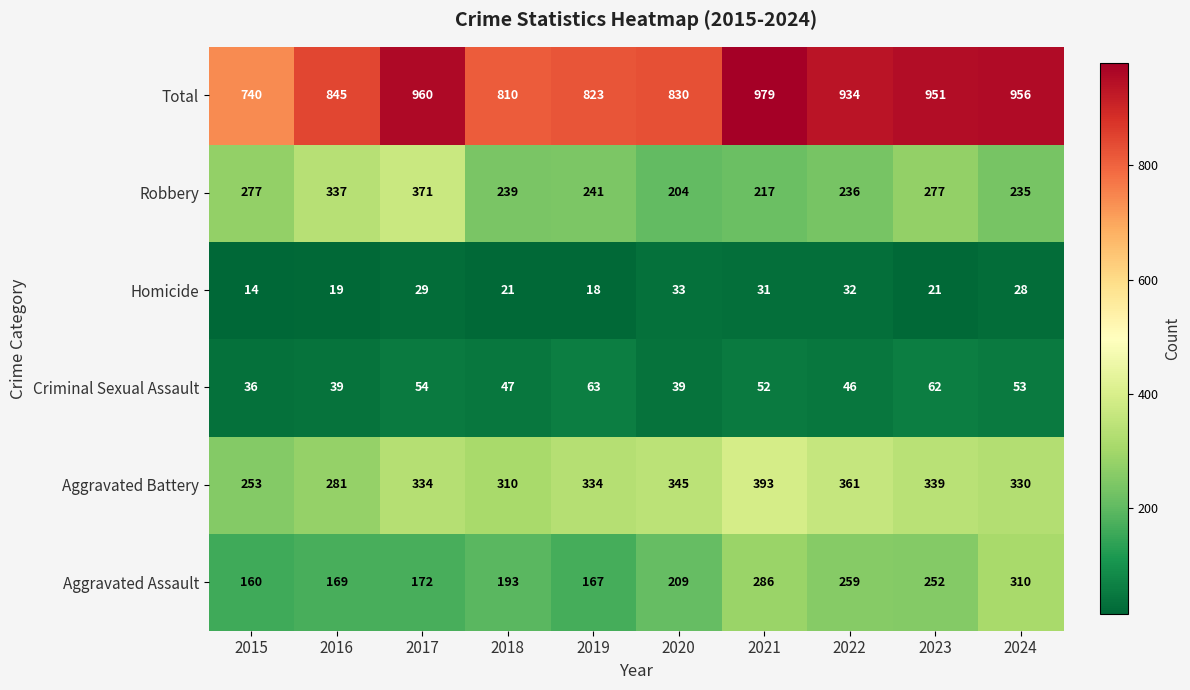

What is the difference between the Aggravated Battery values at 2017 and 2018?

24